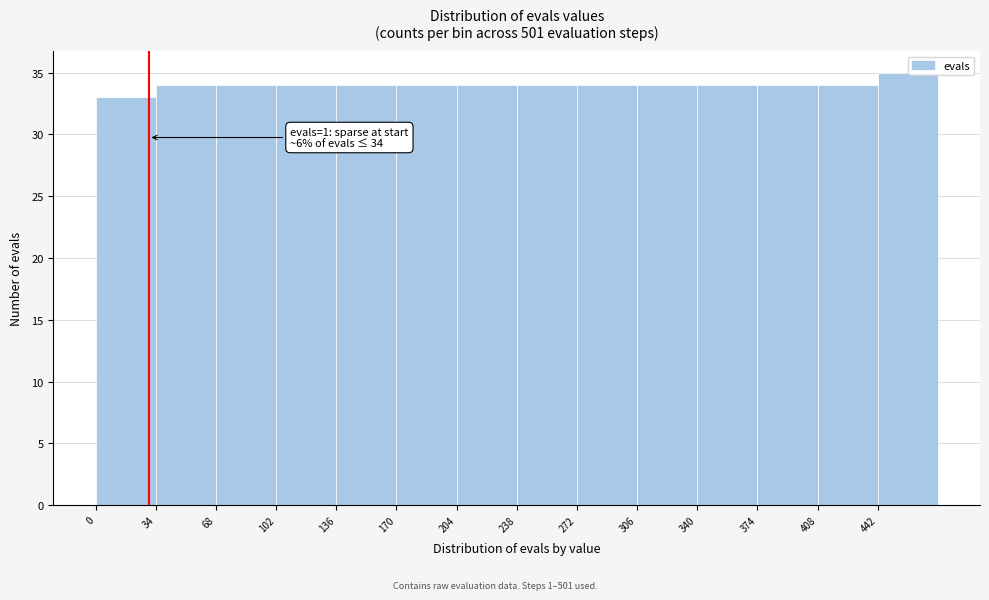

Which range on the x-axis has the tallest bar?

442 to 476